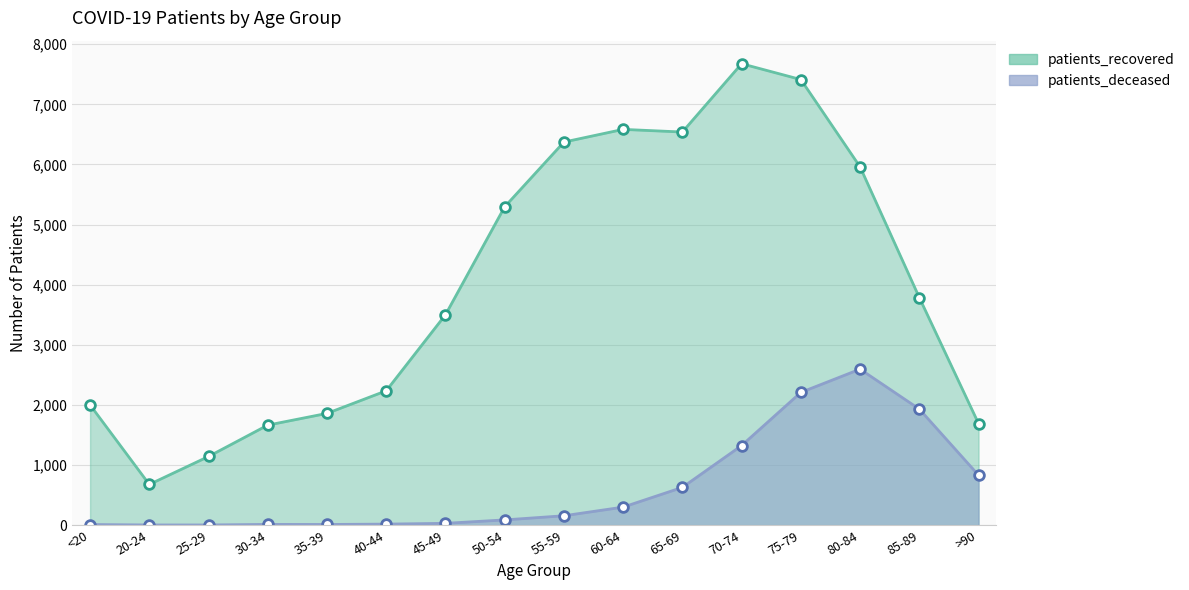

How many data points does each series have?

16